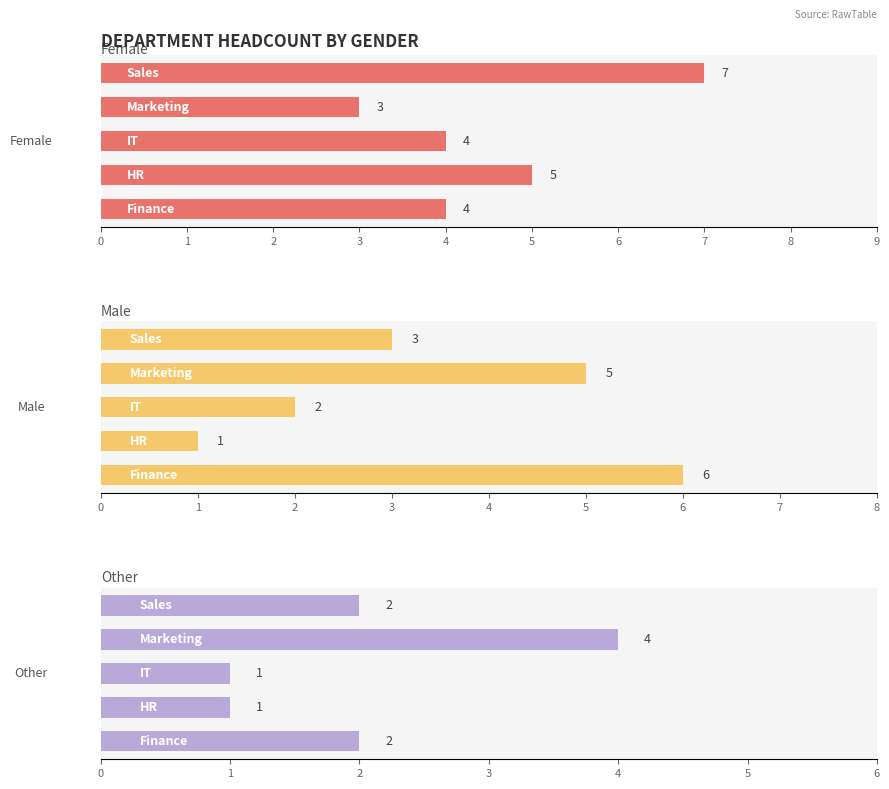

The value of Other at 4 is 2. True or false?

True